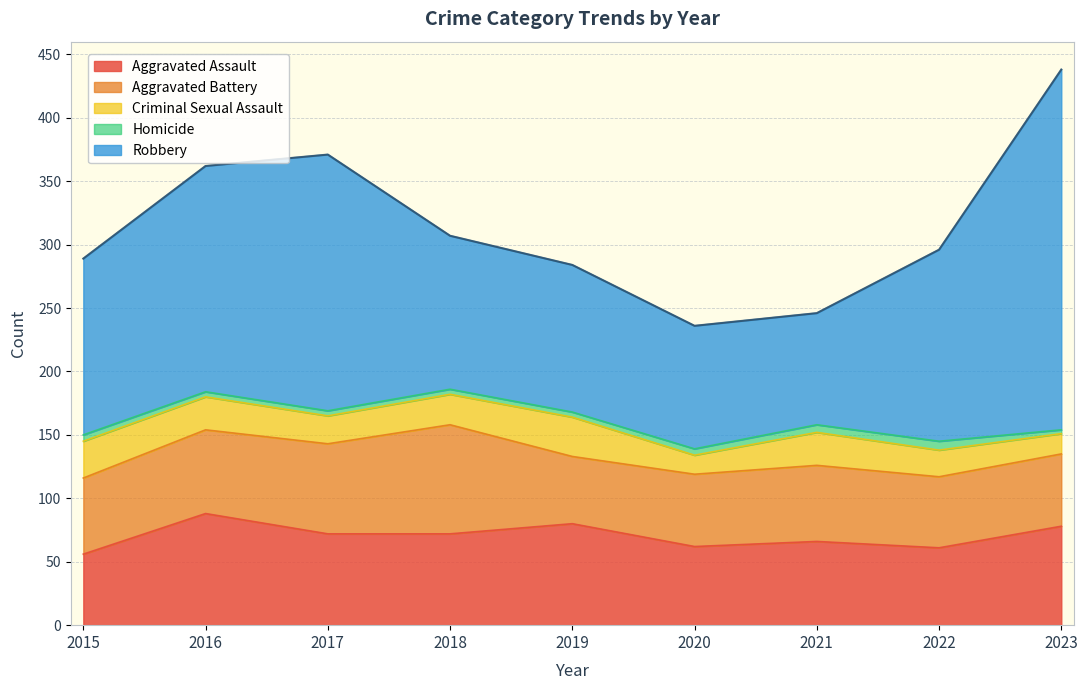

How many interior local peaks does the Homicide series have?

1